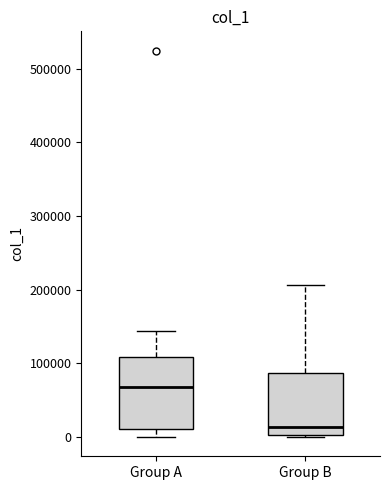

Where is the lower edge of the box for Group B on the y-axis? The values are not printed on the chart, so give them approximately, as read against the axis.

0